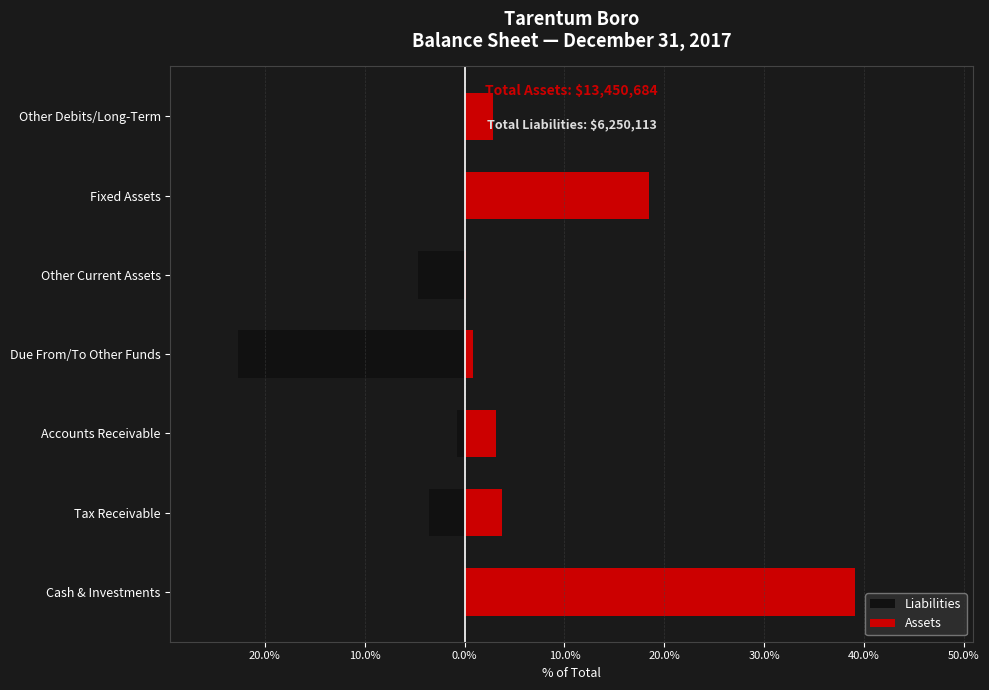

What value does the Assets series have at Due From/To Other Funds?

0.8